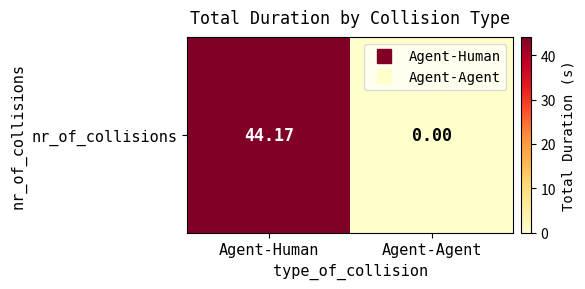

Count the number of data series in this chart.

1